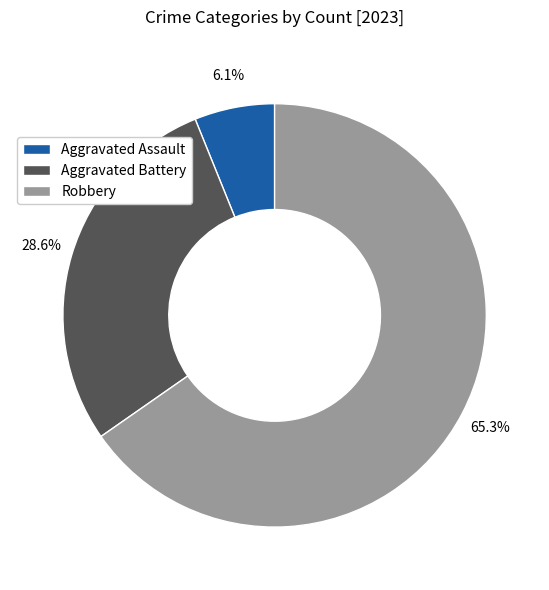

Does Aggravated Battery account for over 50% of the chart?

No